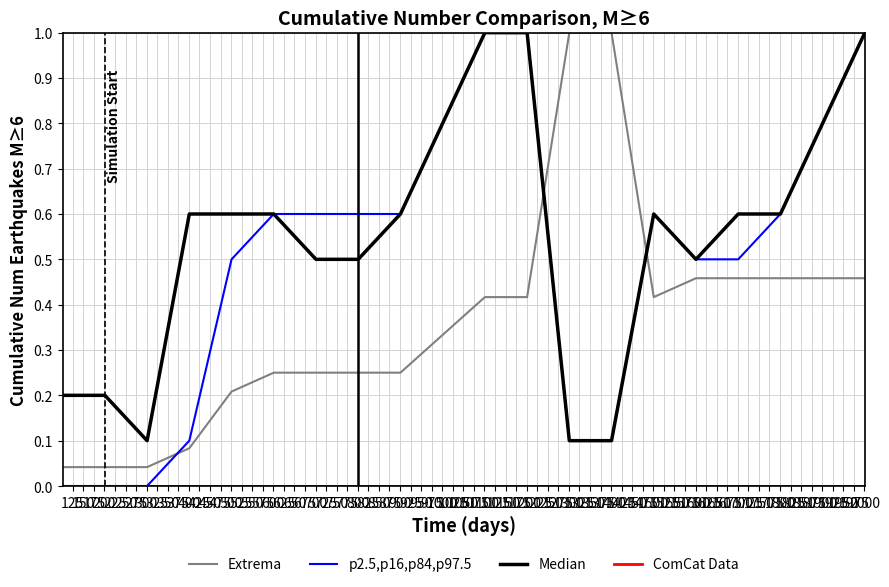

Which series has the largest range (max minus min)?

p2.5,p16,p84,p97.5